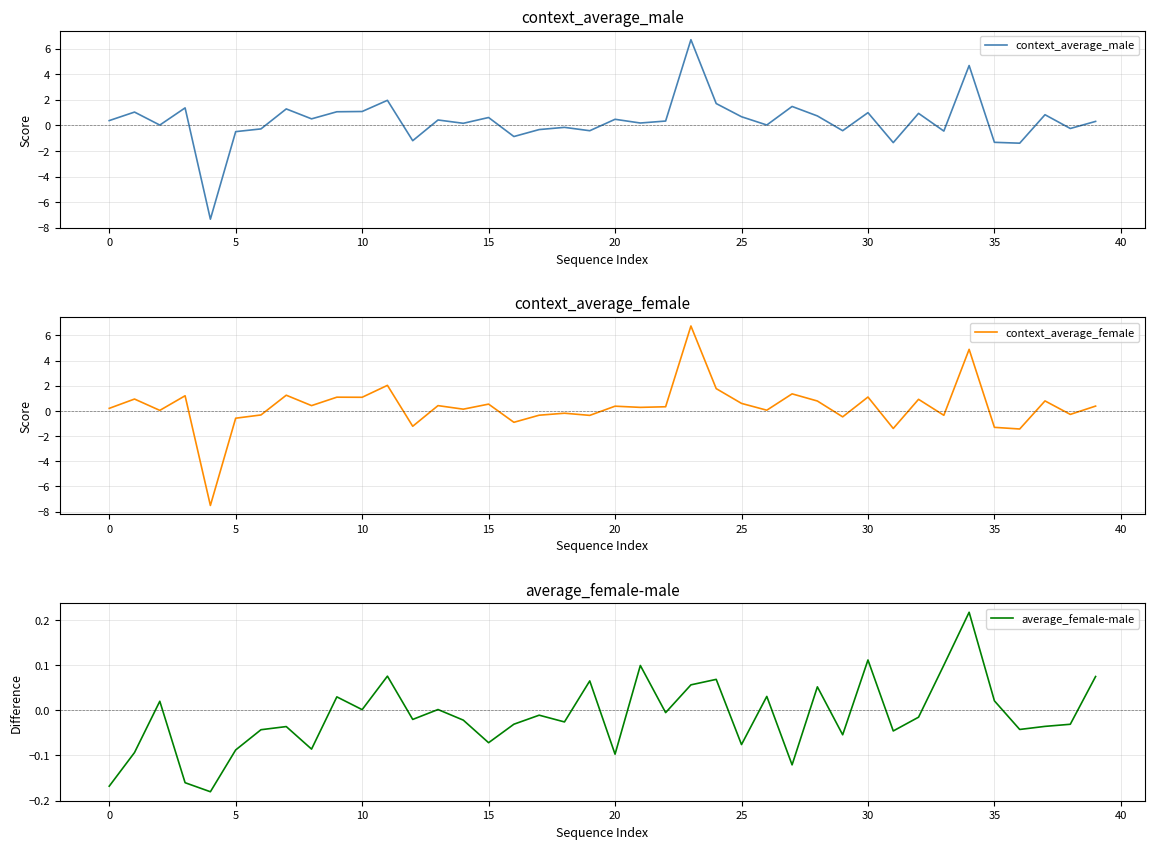

At which category is the sum across all series the highest?

23